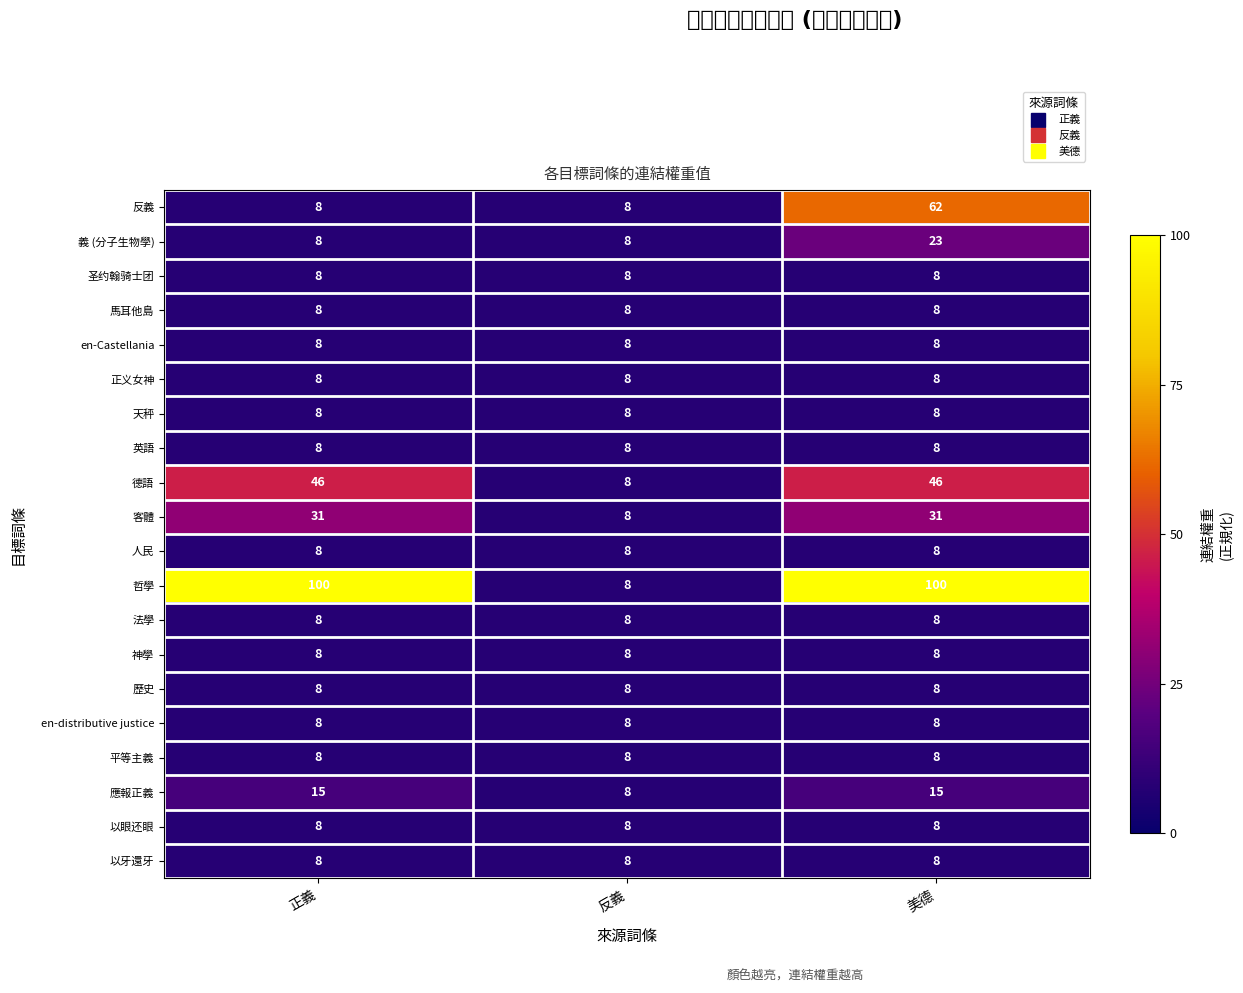

What value does the 應報正義 series have at 反義?

8